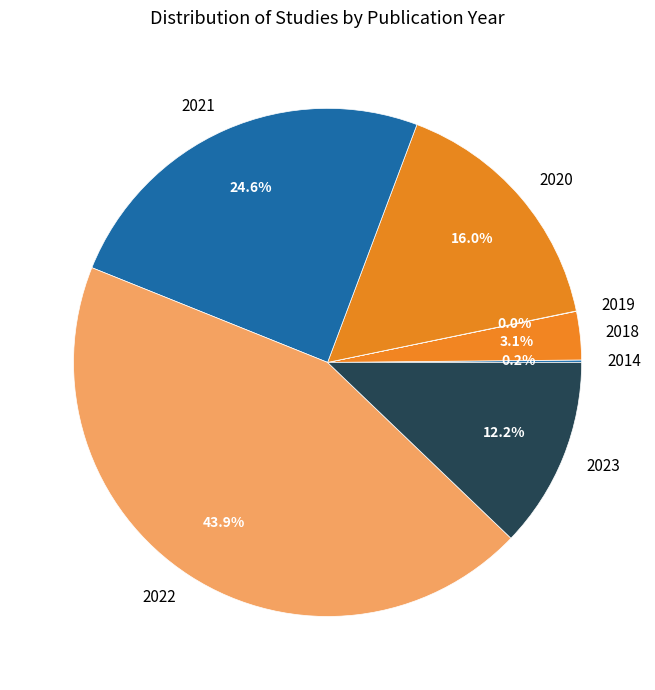

Combined, what portion of the pie is 2018 and 2021?

27.7%